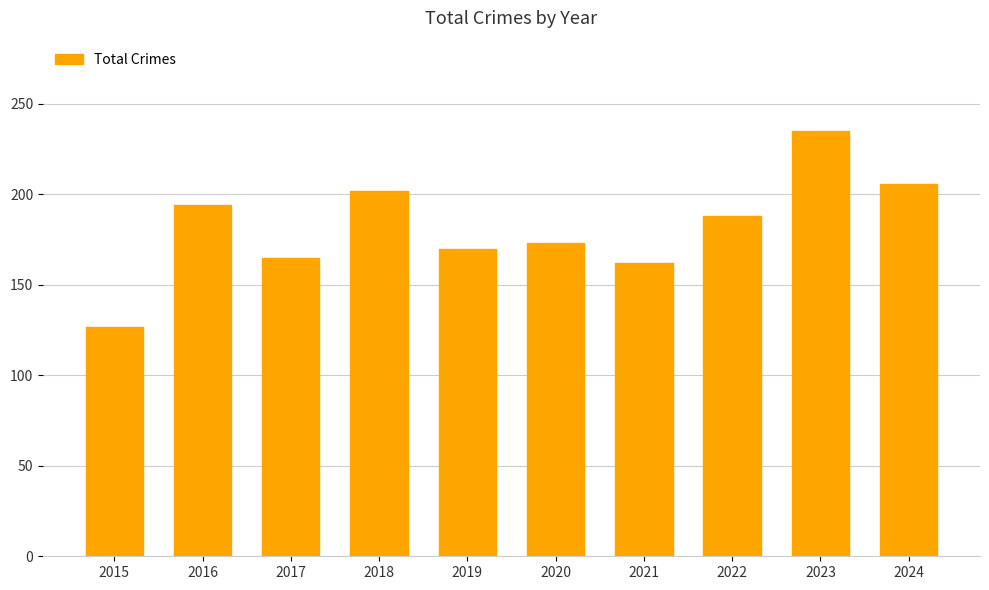

Rank the categories by value from lowest to highest.

2015, 2021, 2017, 2019, 2020, 2022, 2016, 2018, 2024, 2023